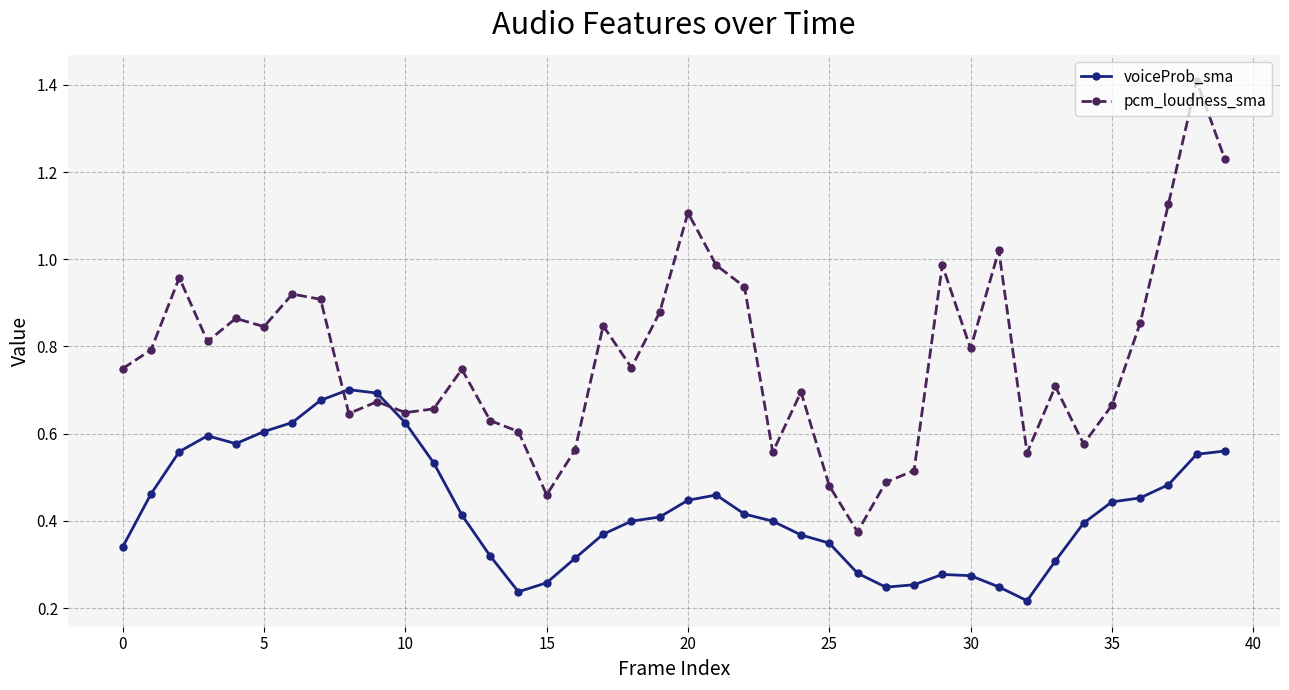

Which series has the largest total across all categories?

pcm_loudness_sma